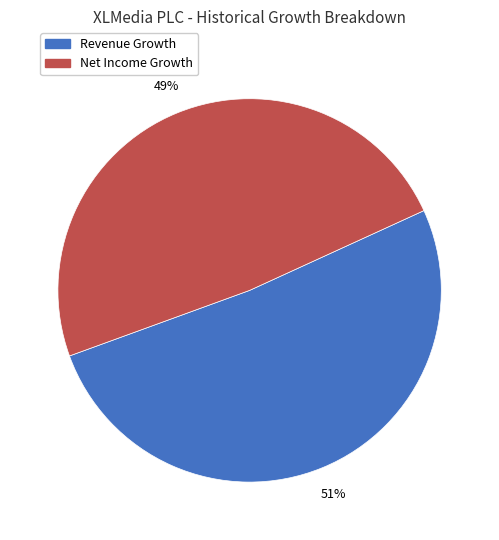

Is there any slice that represents more than half of the pie?

Yes